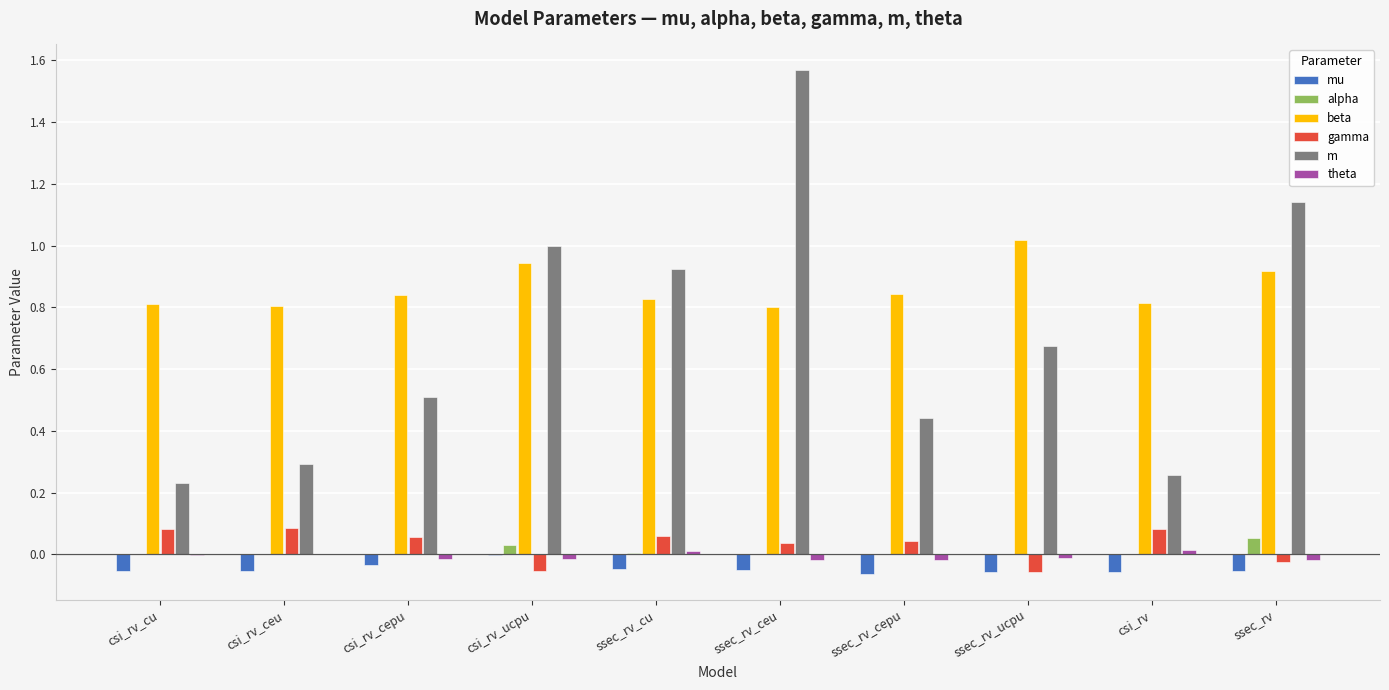

True or false: m has a value of 0.5 at csi_rv_ceu.

False